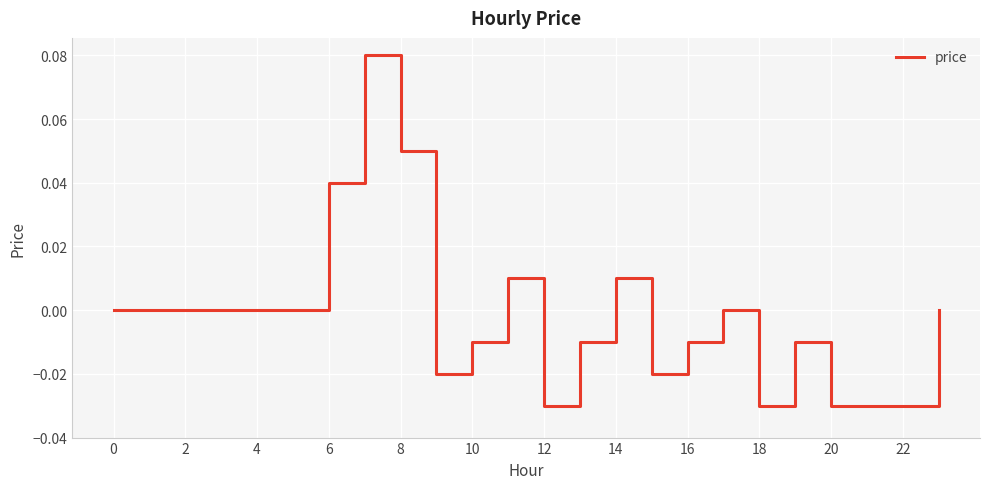

Is it true that the value at 2 is 0.1?

False